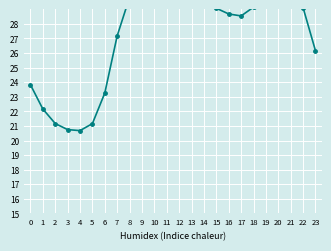

What is the difference between the maximum and minimum values?

11.7